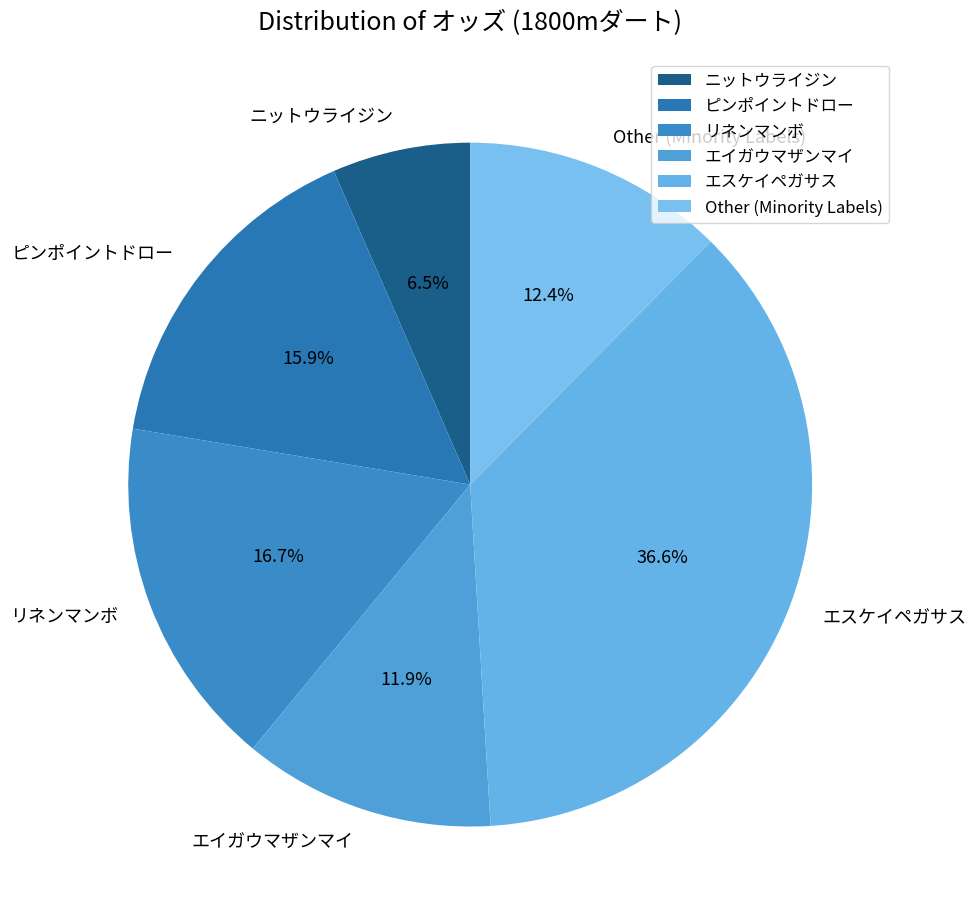

Rank the categories by value from highest to lowest.

エスケイペガサス, リネンマンボ, ピンポイントドロー, Other (Minority Labels), エイガウマザンマイ, ニットウライジン